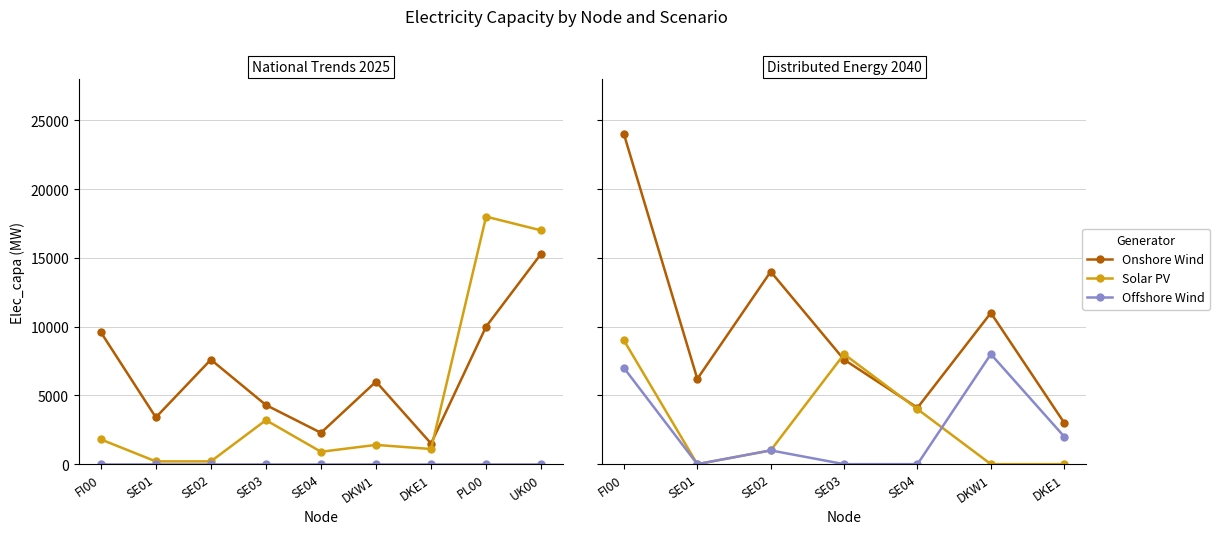

How many series are shown in this chart?

3